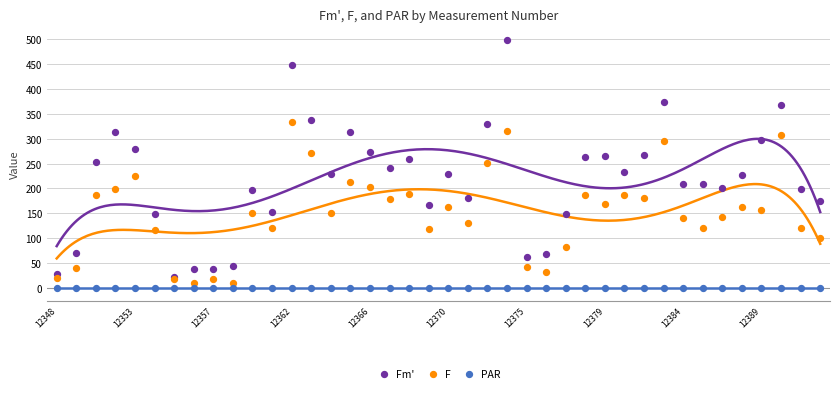

Which series contains the lowest Y value?

PAR